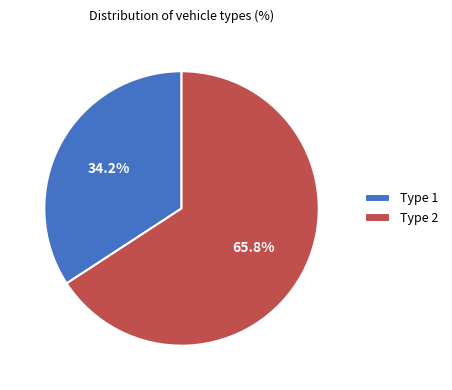

What percentage is NOT represented by Type 2?

34.2%